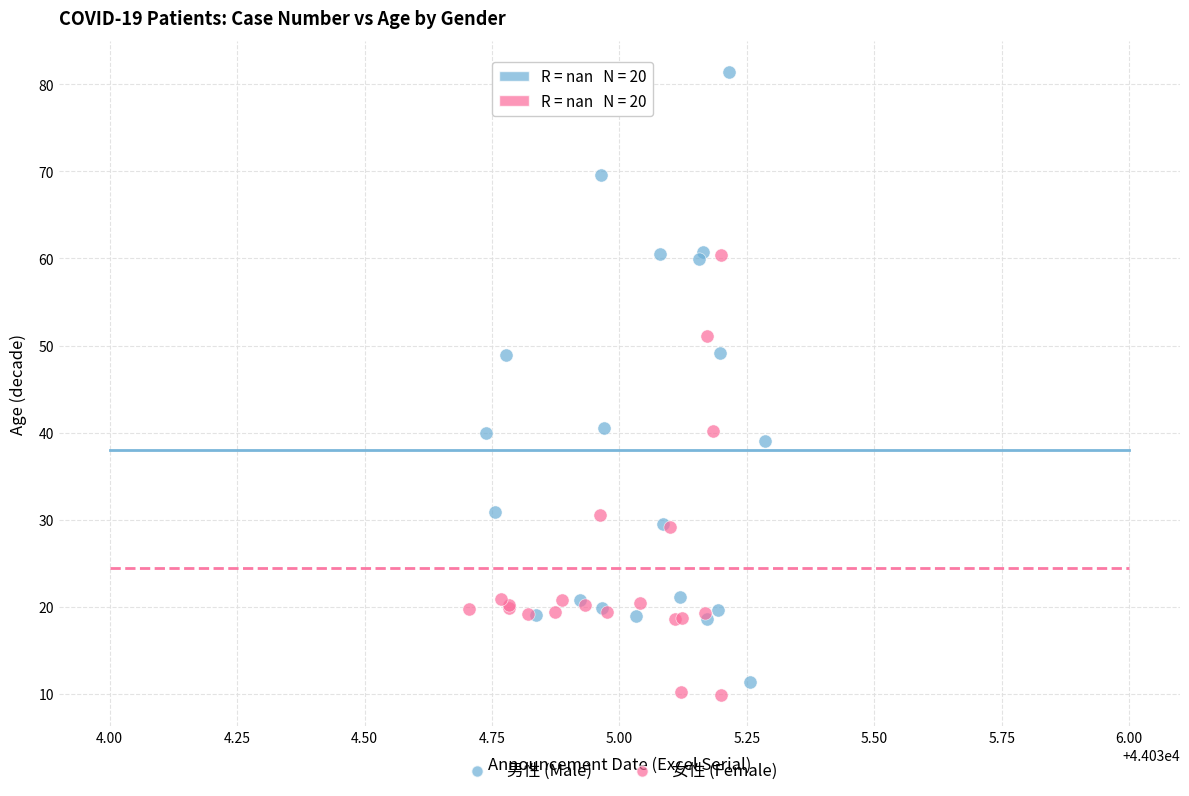

Which series has the largest Y range (max minus min)?

男性 (Male)